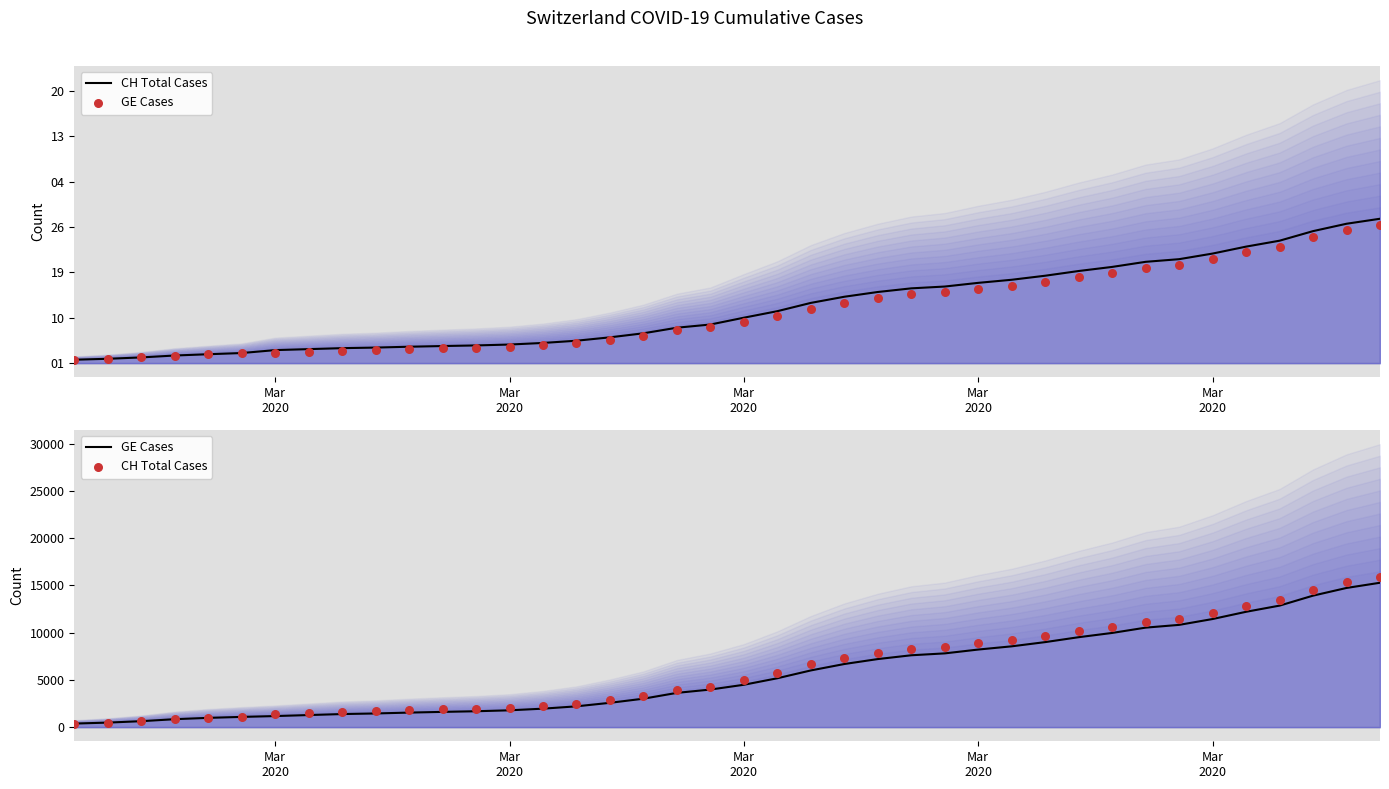

Which series contains the highest Y value?

CH Total Cases